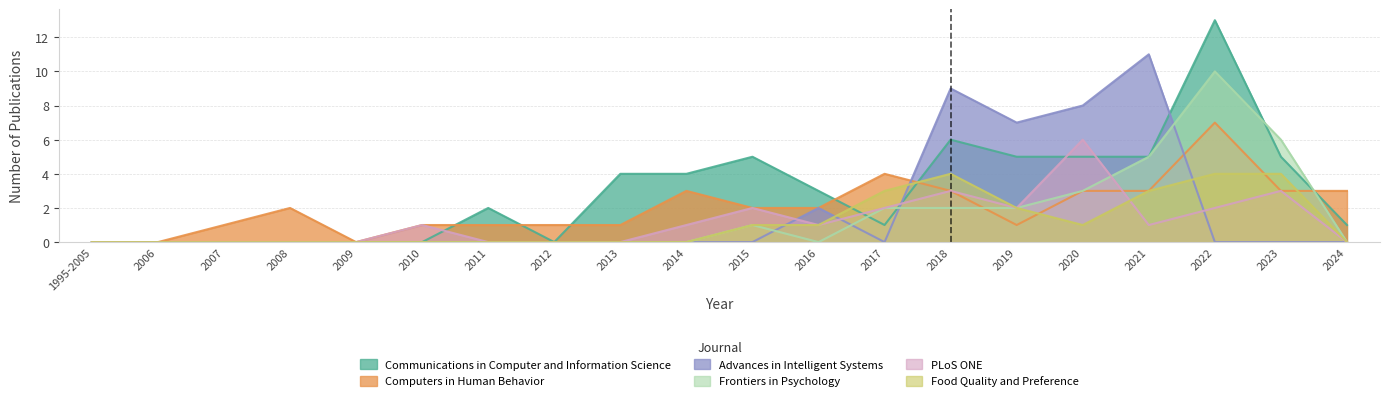

What is the sum of all Computers in Human Behavior values?

41